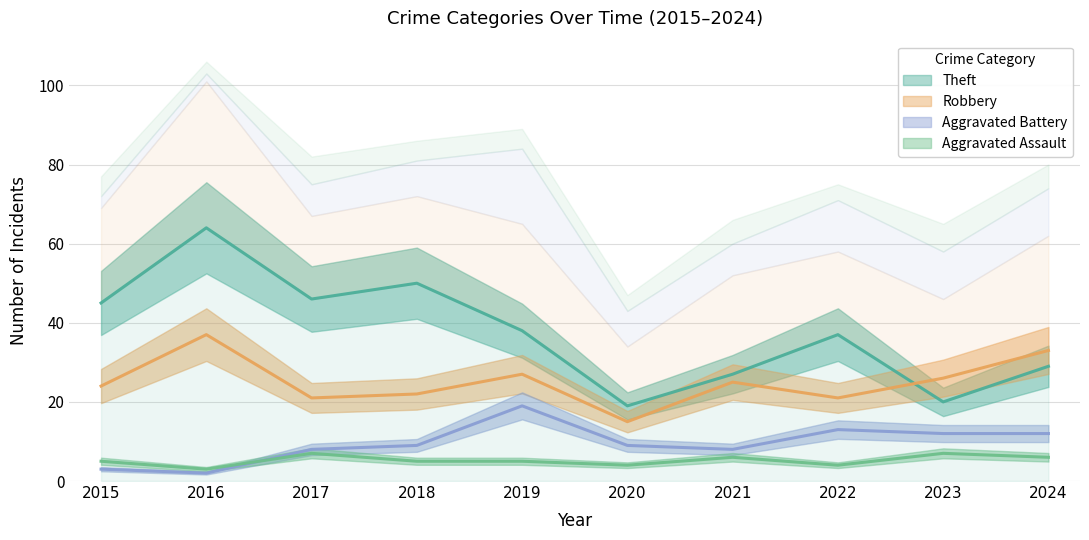

What is the total value across all series at 2020?

47